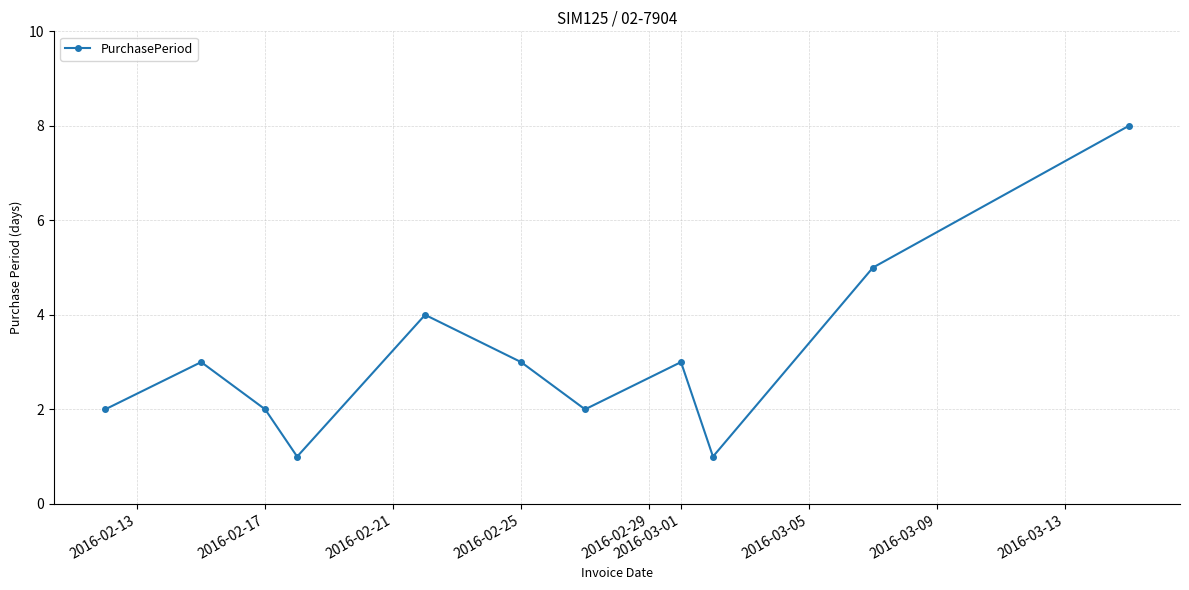

What is the difference between the maximum and minimum values?

7